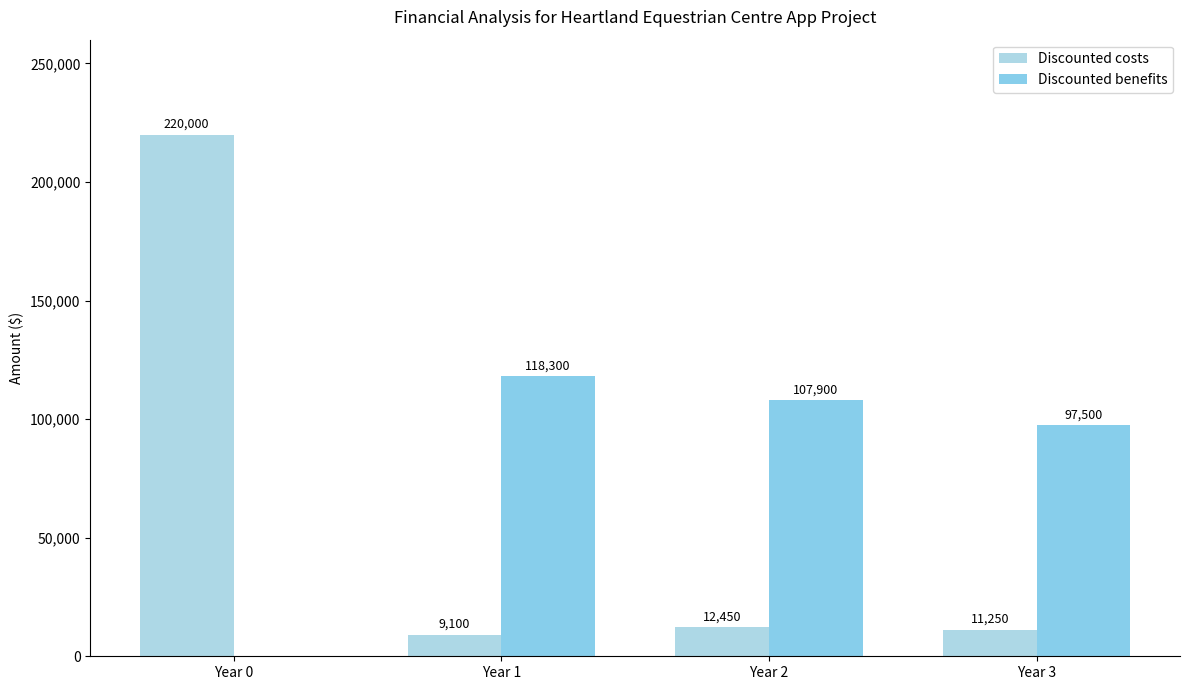

What is the difference between the Discounted costs values at Year 1 and Year 2?

3350